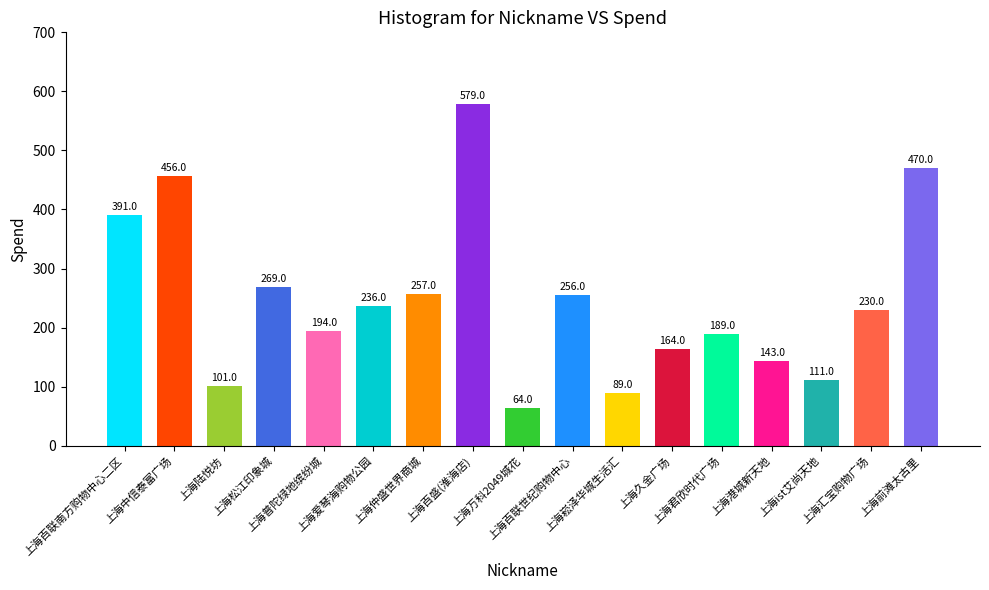

Reading left to right, extract all data points from this chart.

391	456	101	269	194	236	257	579	64	256	89	164	189	143	111	230	470